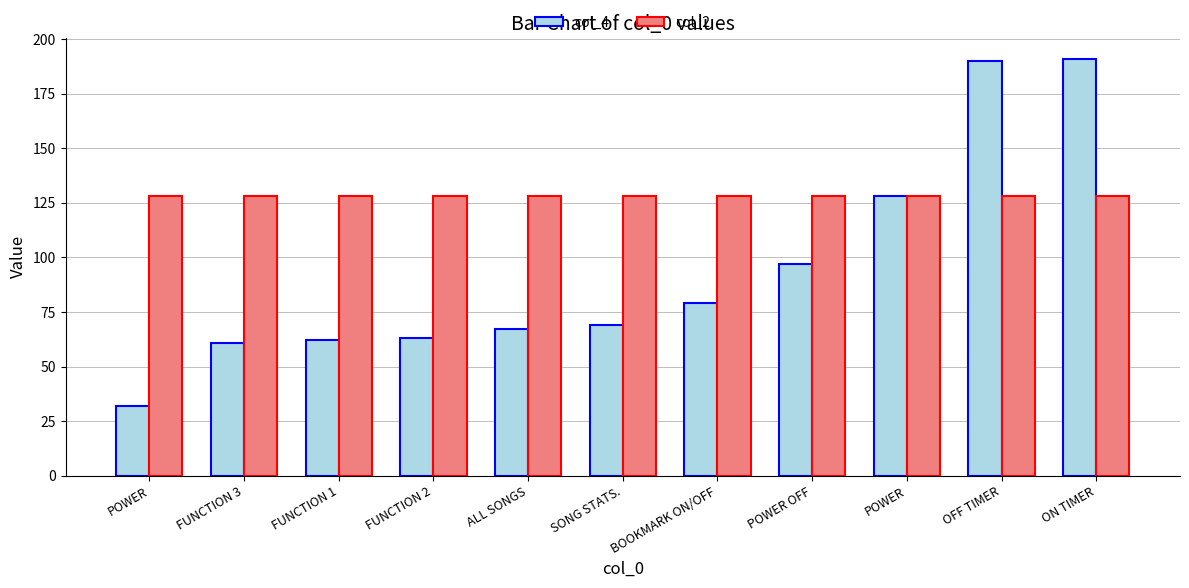

What are all the series names shown in the legend?

col_4, col_2